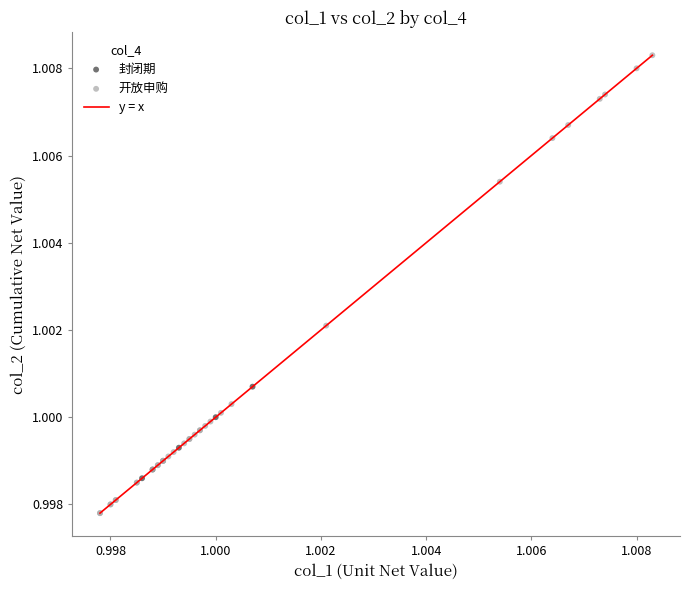

Which series reaches the maximum Y coordinate?

开放申购